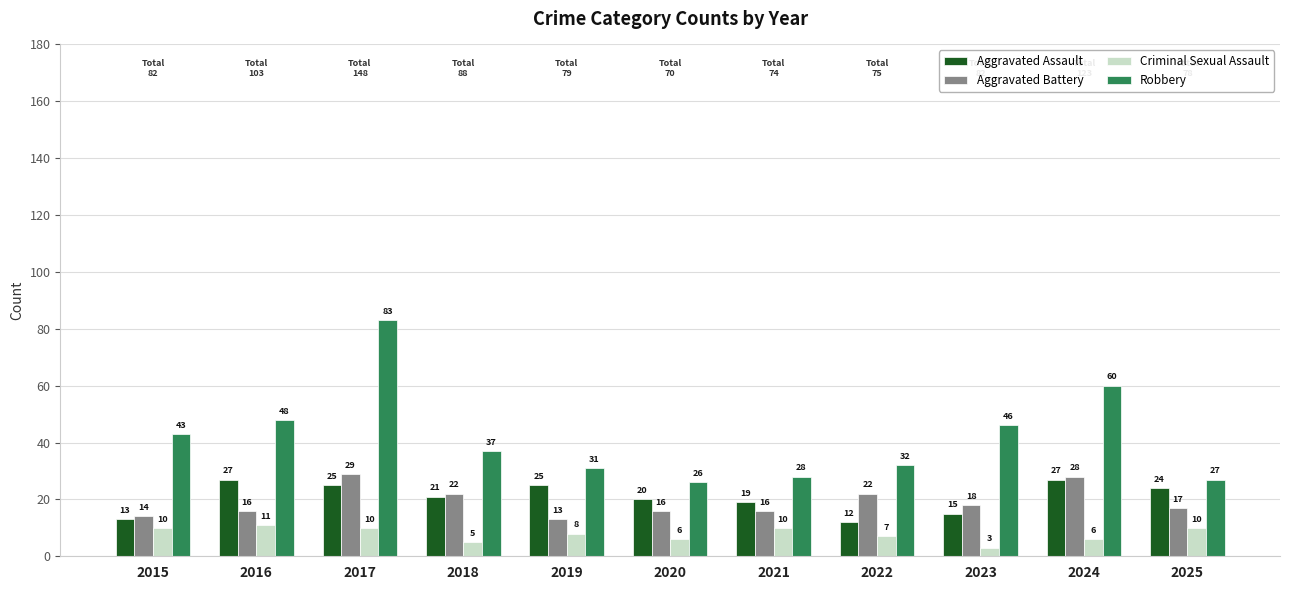

At how many categories does at least one series exceed 56?

2